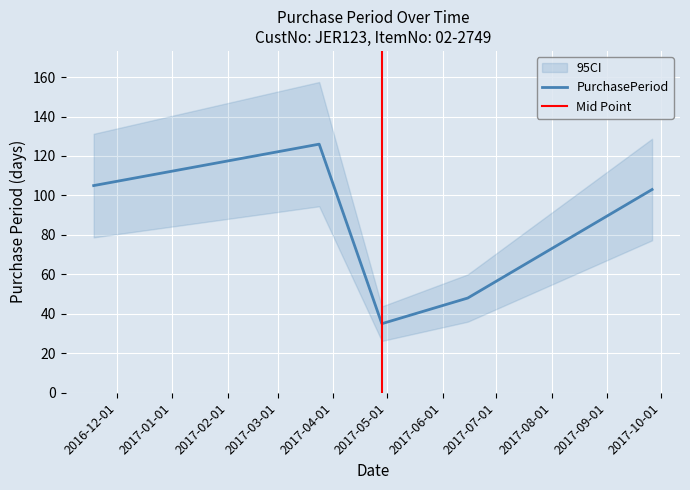

What is the value of the 5th point from the left?

103